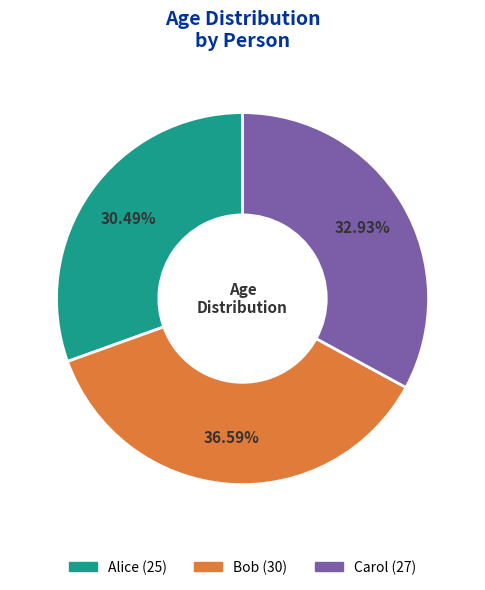

To the nearest percent, what is the difference between the largest and smallest slice percentages?

6%